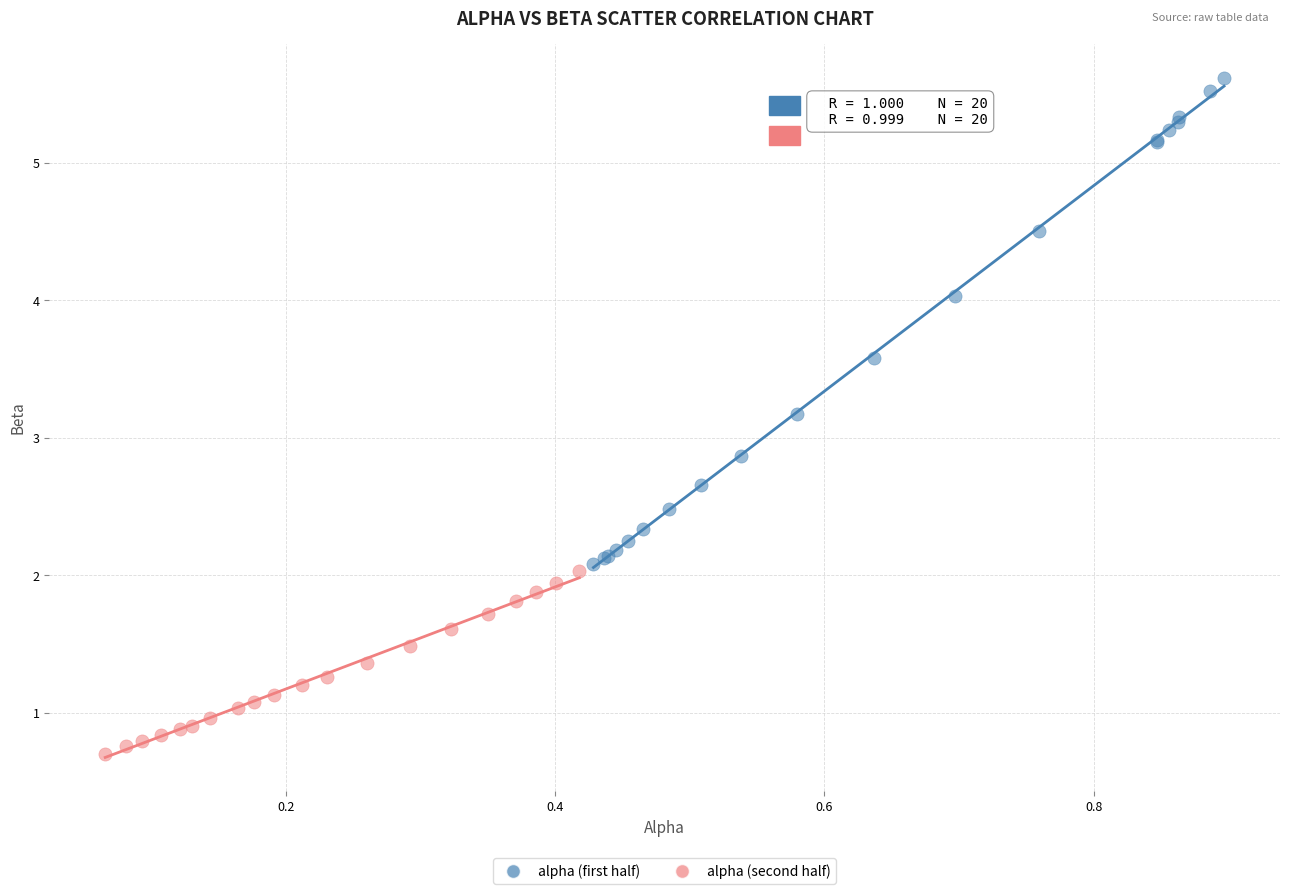

Which series reaches the maximum Y coordinate?

alpha (first half)